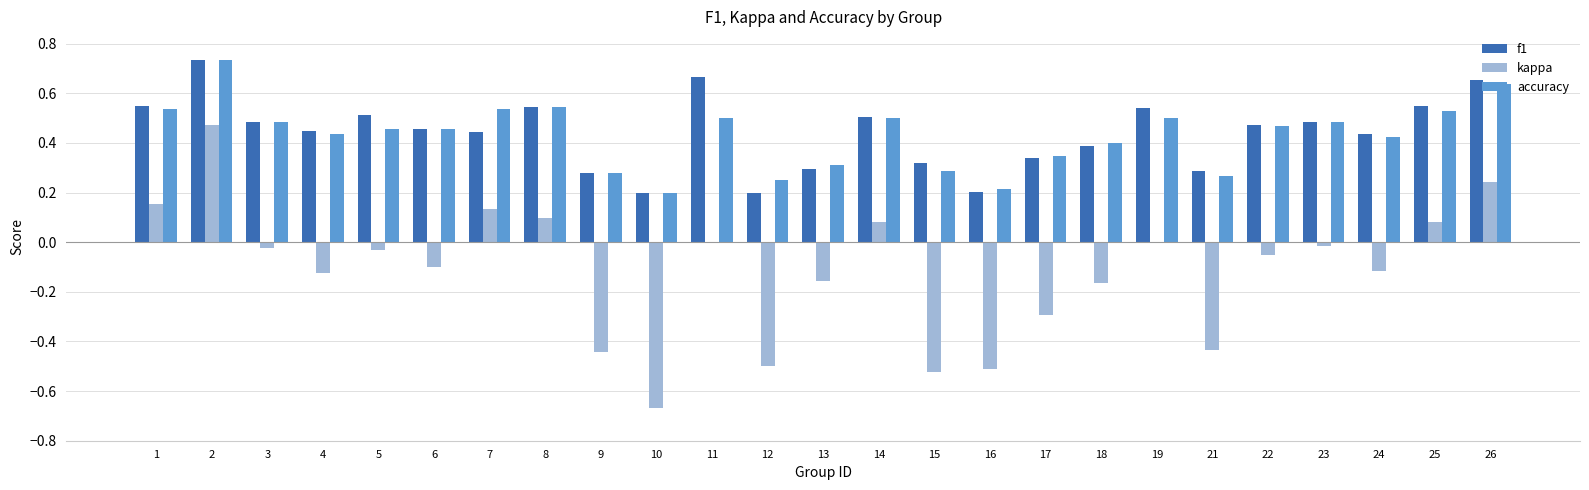

What is the sum of all kappa values?

-2.9